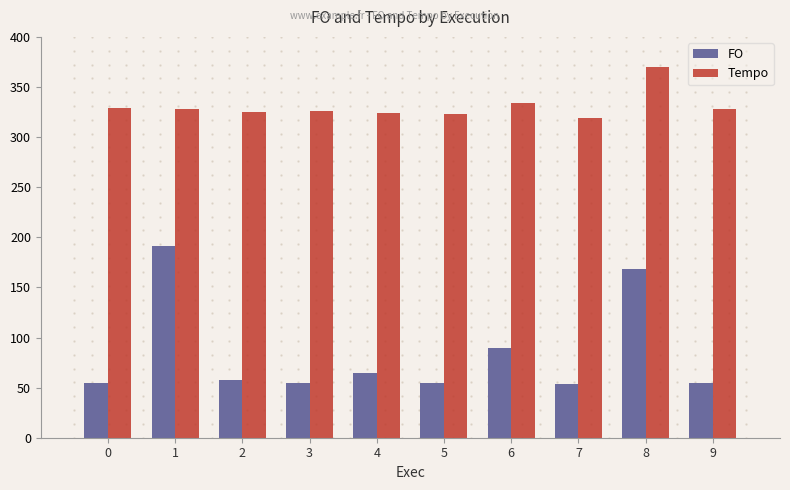

Is it true that FO equals 301.4 at 8?

False